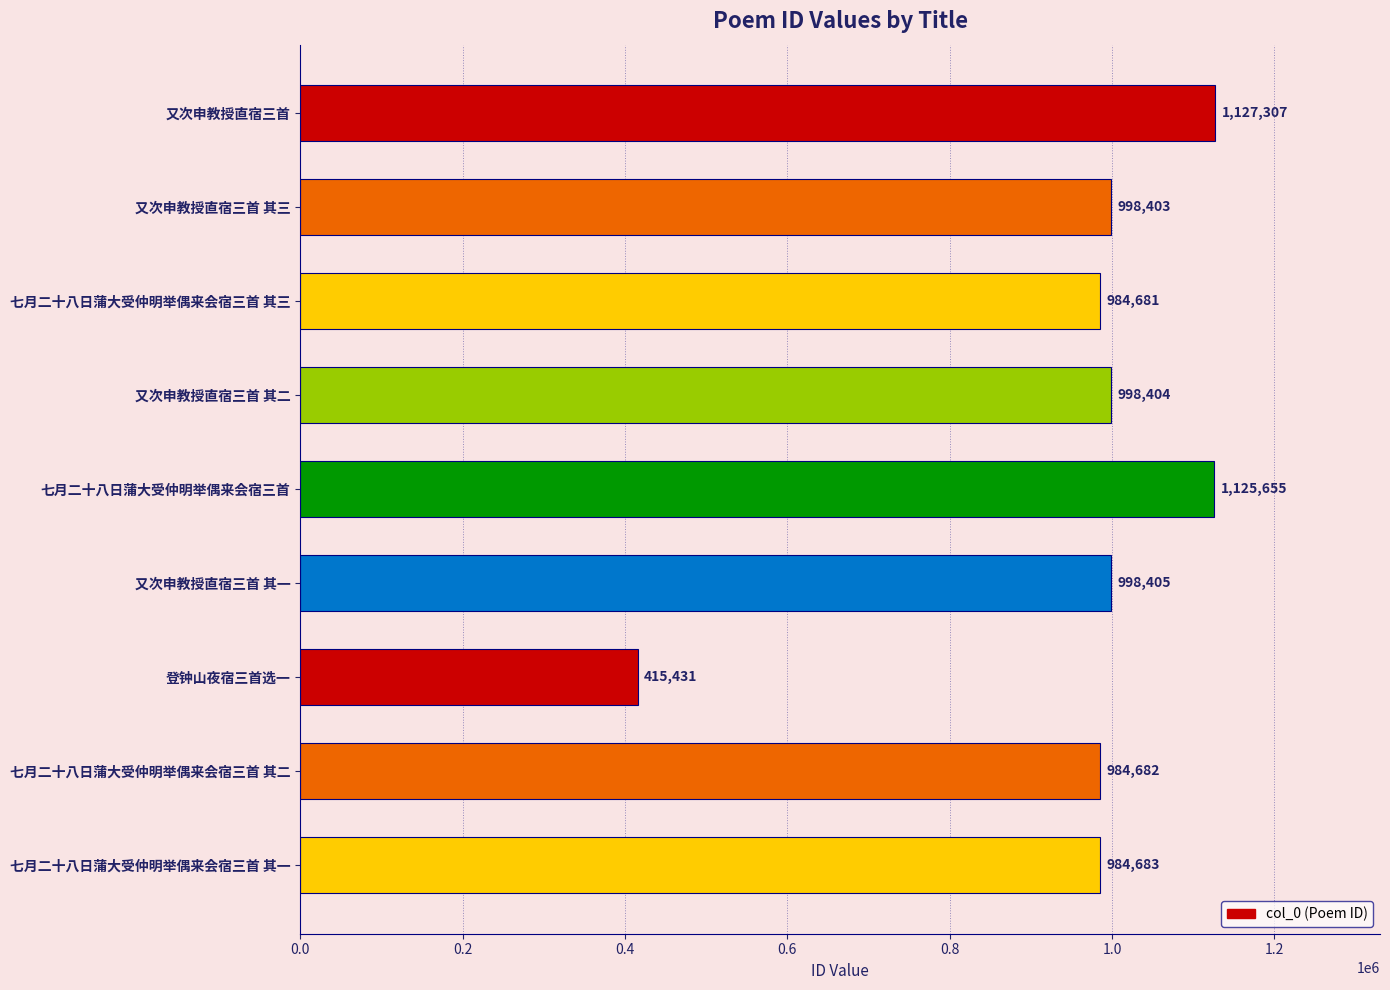

What position from the top is 七月二十八日蒲大受仲明举偶来会宿三首 其二?

8